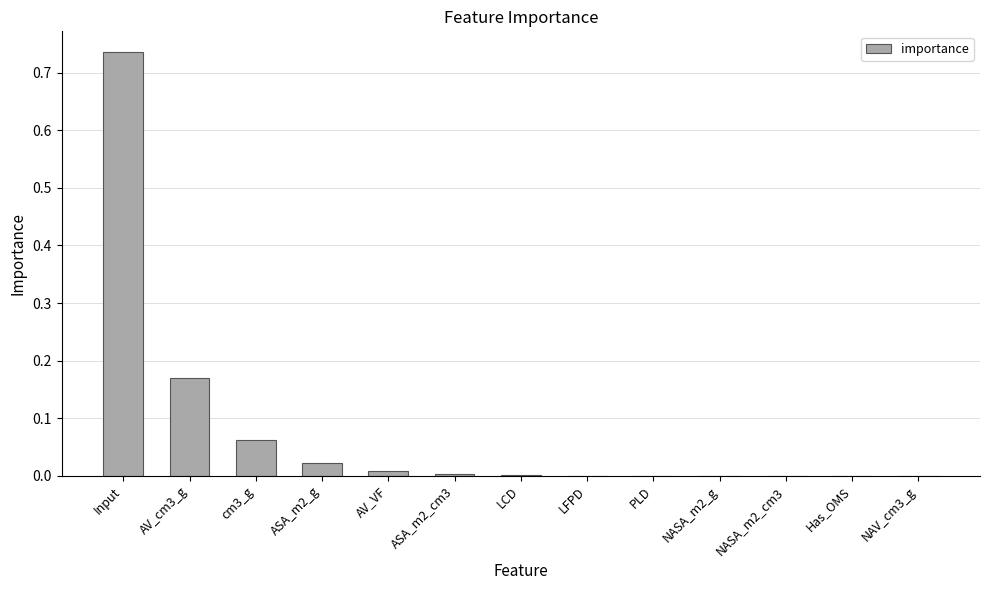

Is it true that the value at LCD is 0.0?

True